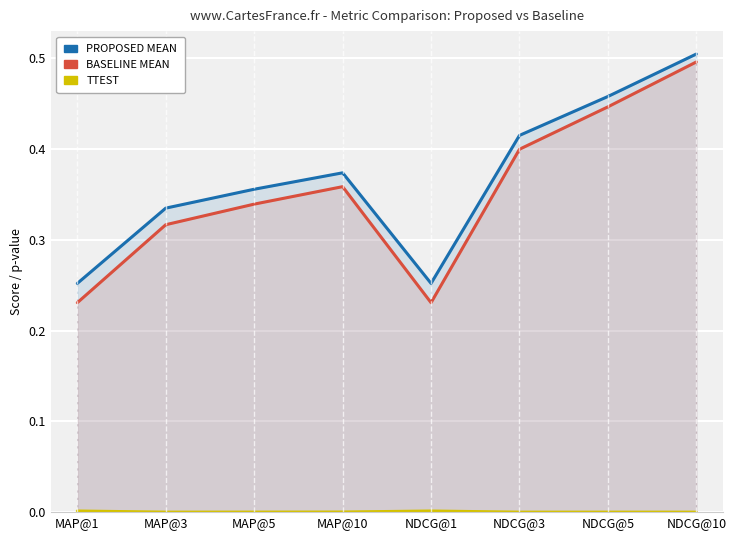

What is the label of the 2nd point from the right?

NDCG@5